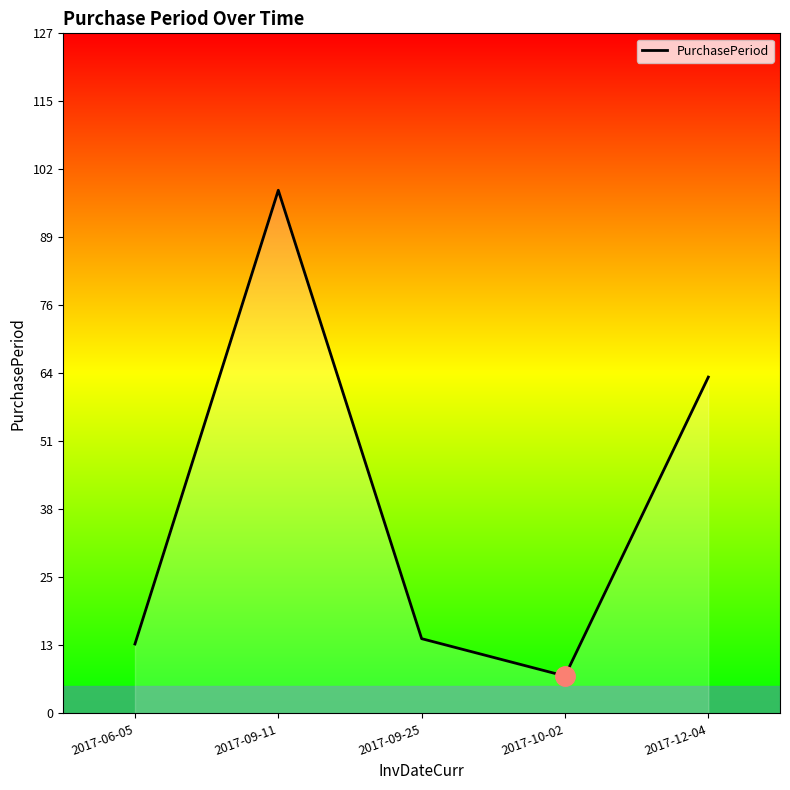

Between 2017-06-05 and 2017-10-02, which is larger?

2017-06-05